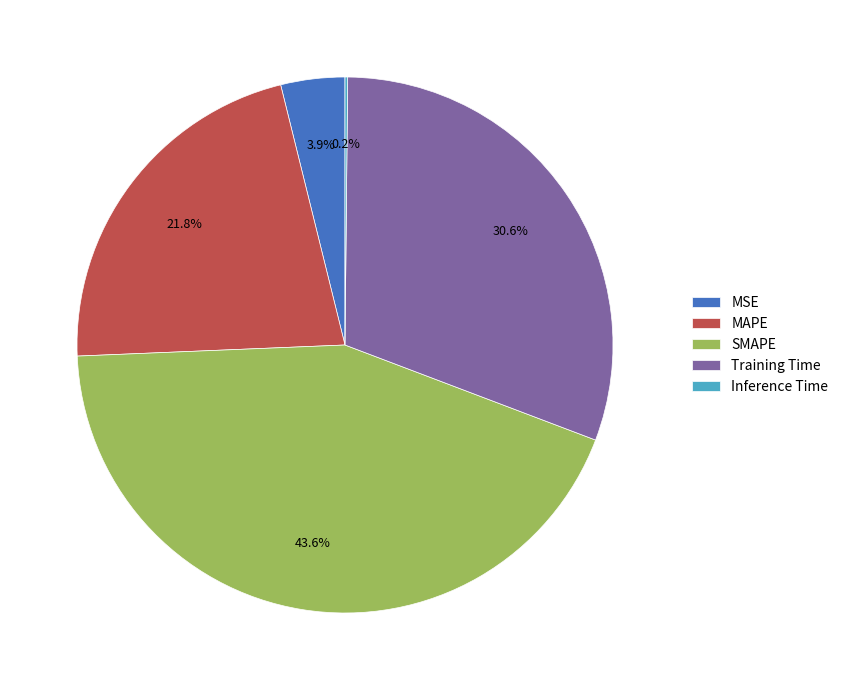

To the nearest percent, what is the difference between the largest and smallest slice percentages?

43%